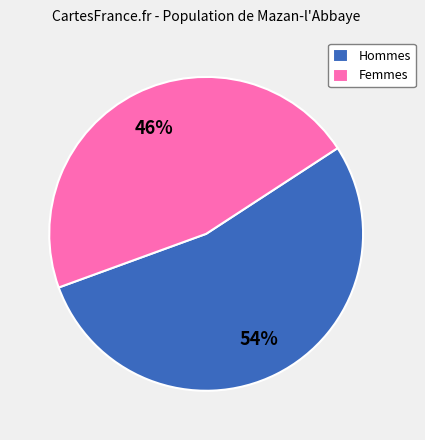

Does Hommes account for over 50% of the chart?

Yes